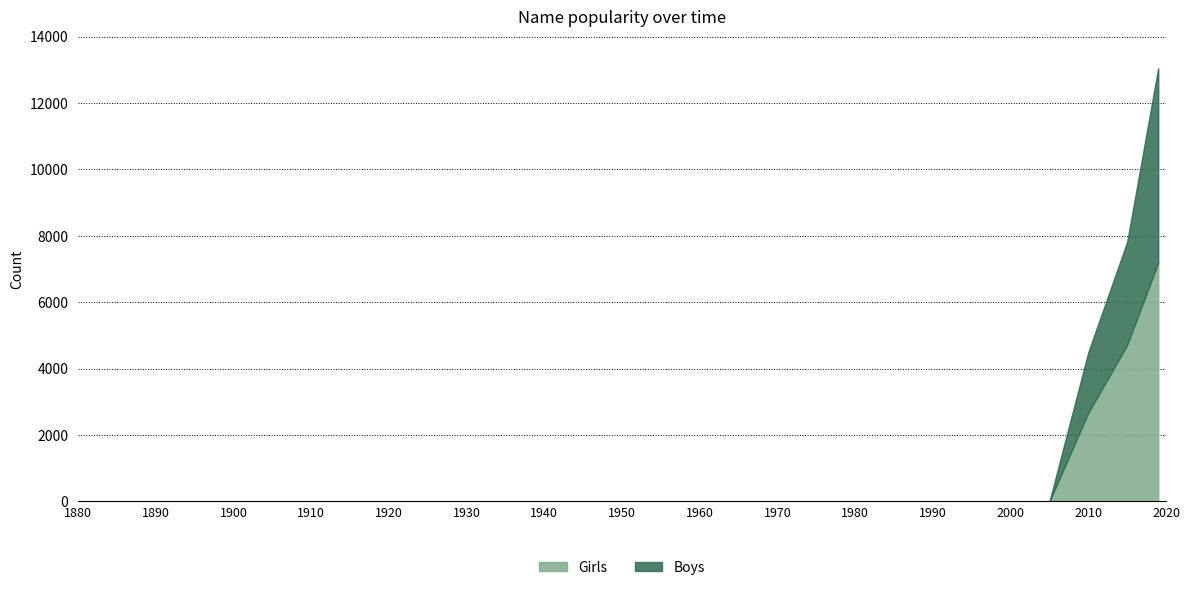

How many distinct data groups are displayed?

2